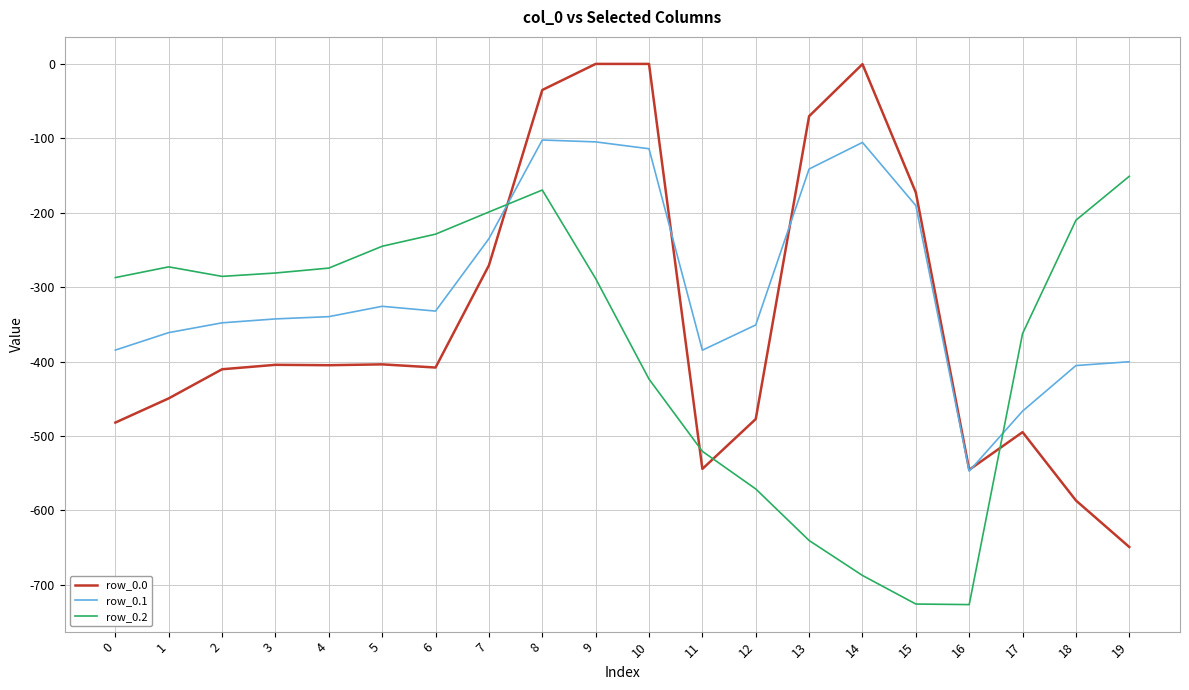

At which category is the sum across all series the highest?

8